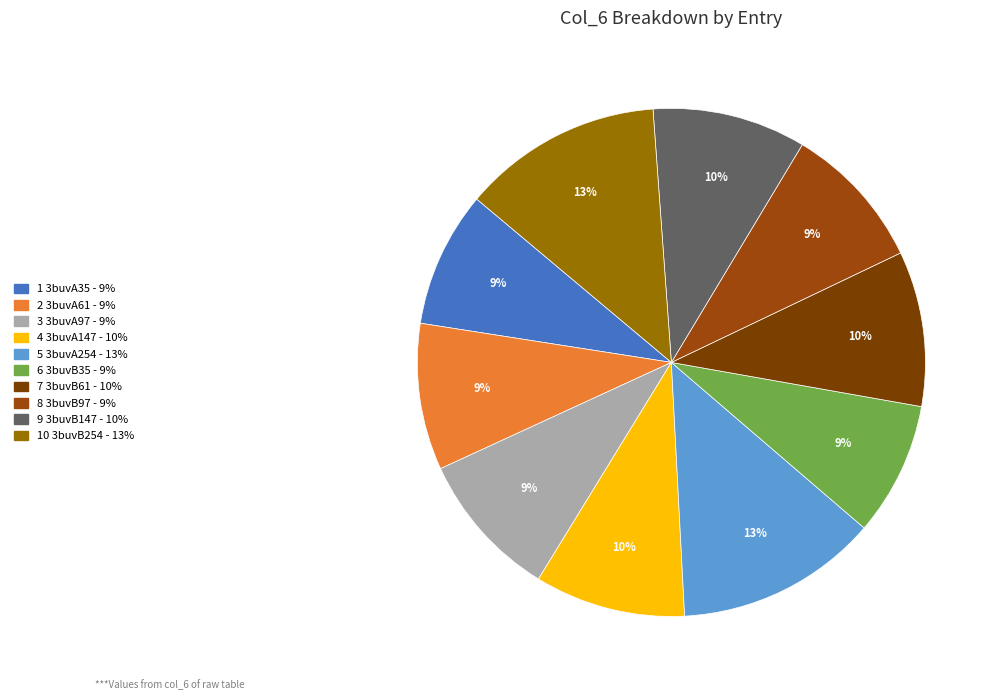

How many segments does this pie chart have?

10